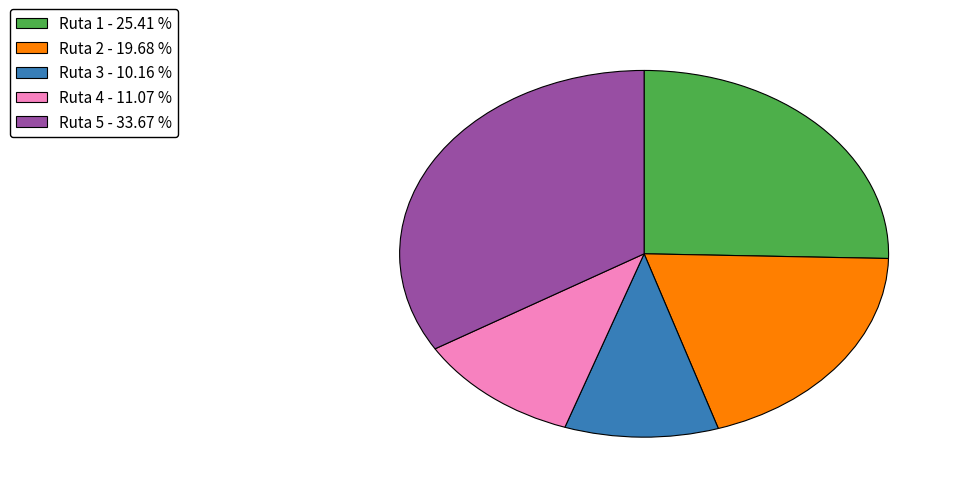

The Ruta 5 slice represents 34% of the pie. True or false?

True